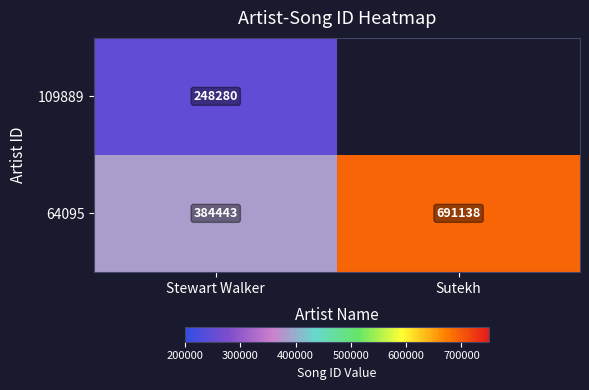

What is the highest value of the 64095 series?

691138